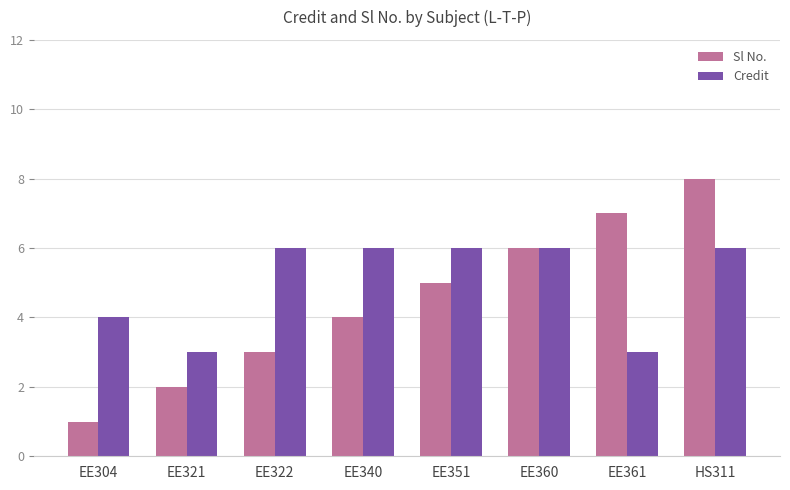

Which series changed the most between EE321 and EE340?

Credit